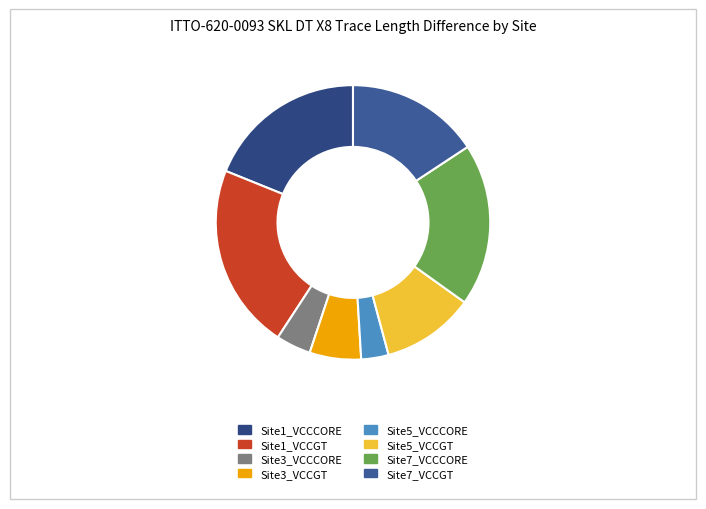

To the nearest percent, what is the combined percentage of Site5_VCCCORE and Site7_VCCCORE?

22%